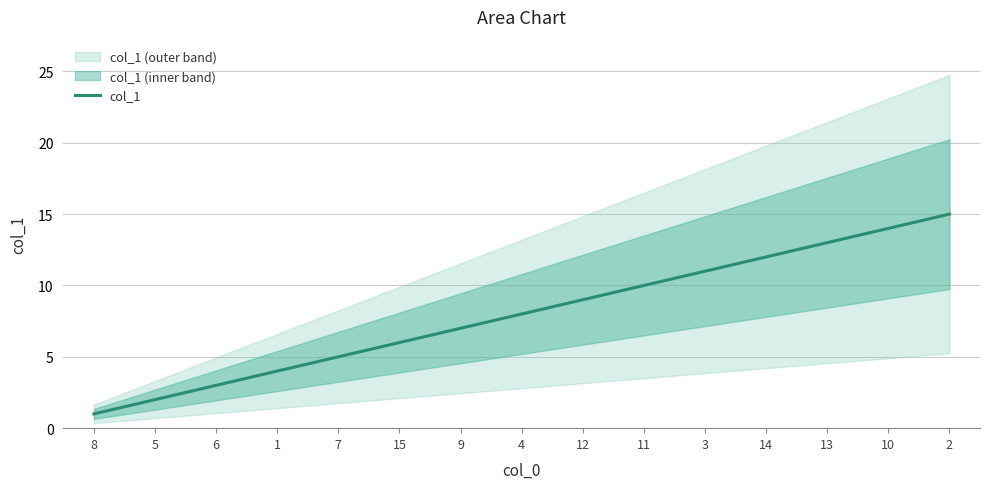

What is the sum of the values at 15 and 4?

14